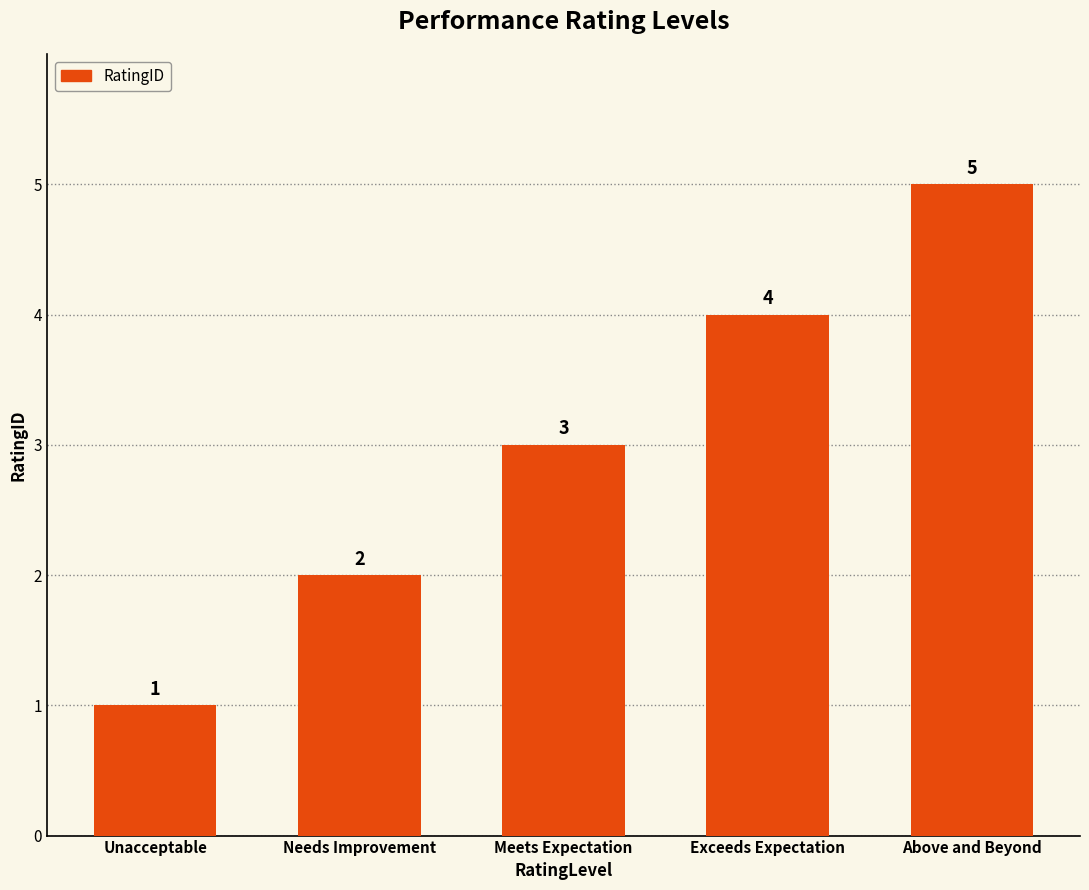

Which category has the lowest value across all series?

Unacceptable